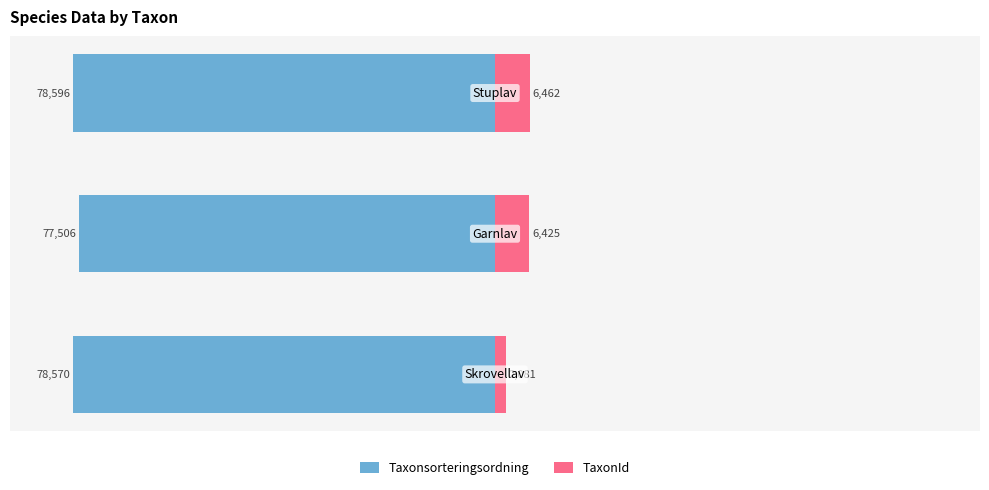

What is the total value across all series at 2?

-72134